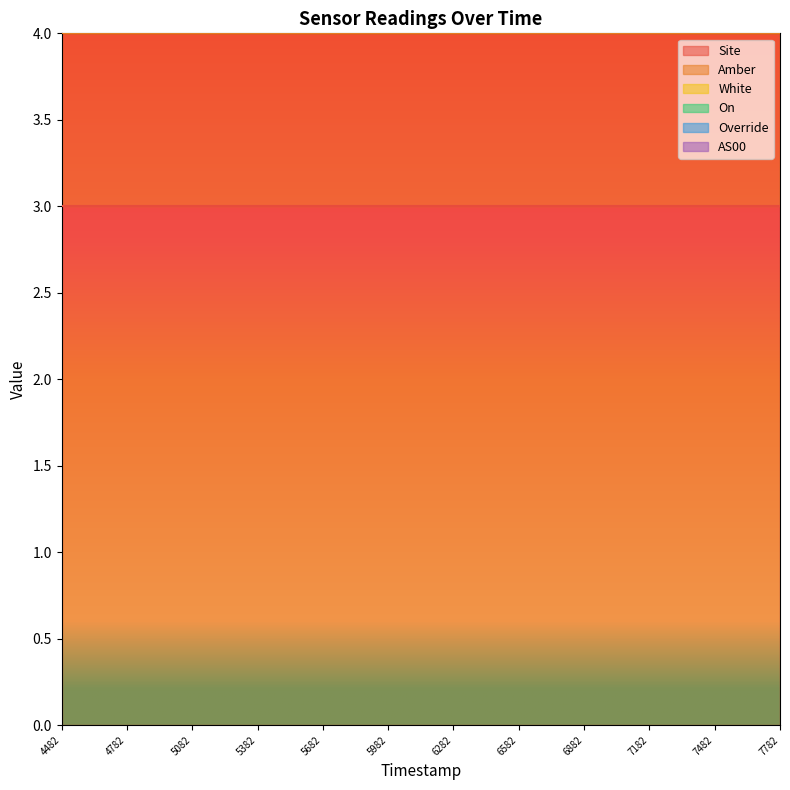

Which category has the highest value in the White series?

1693454482